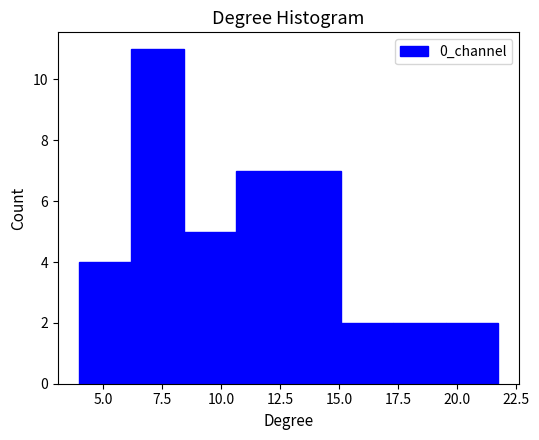

Which range on the x-axis has the tallest bar?

6.0 to 8.5